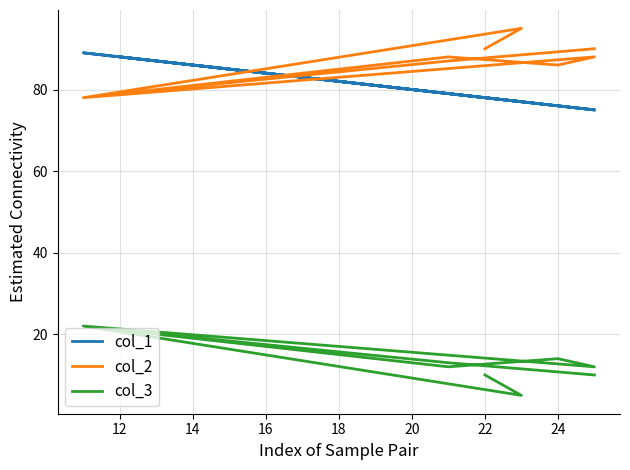

Is it true that col_3 equals 14 at 24?

True